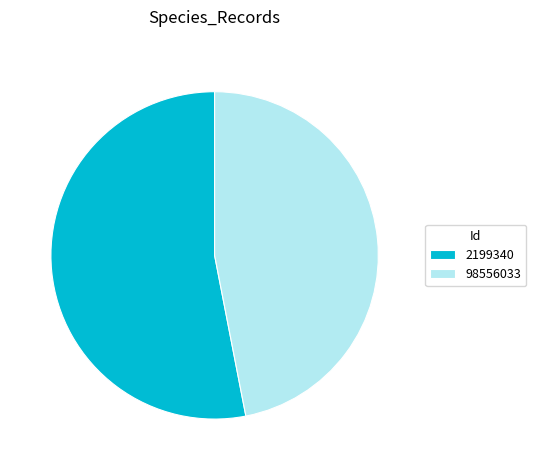

Do 2199340 and 98556033 together represent more than half of the pie?

Yes